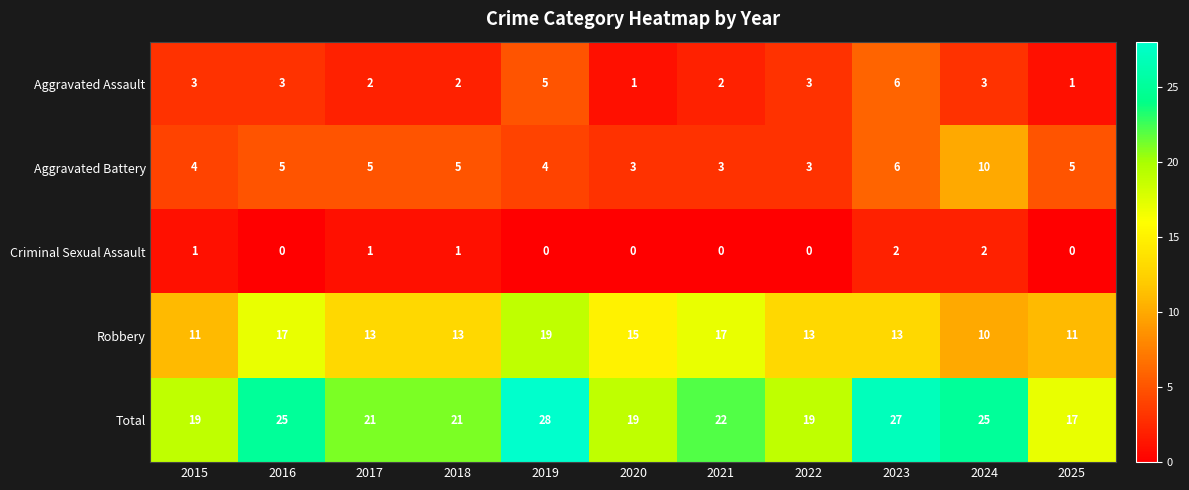

Which label corresponds to the largest value in the chart?

2019